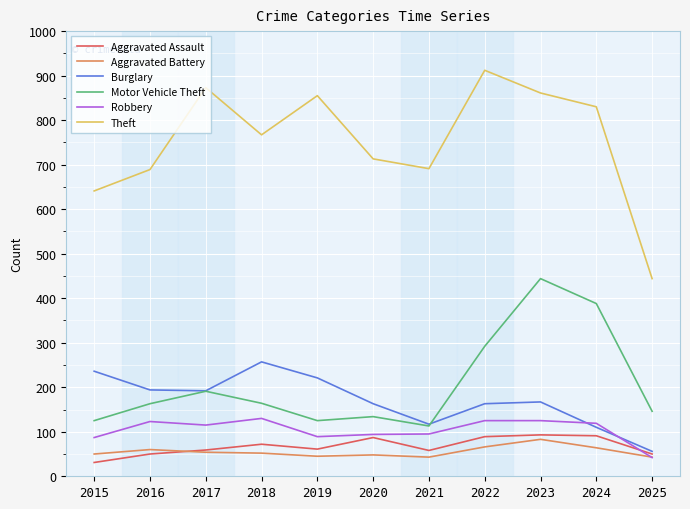

The Burglary series shows 163 at 2020. True or false?

True